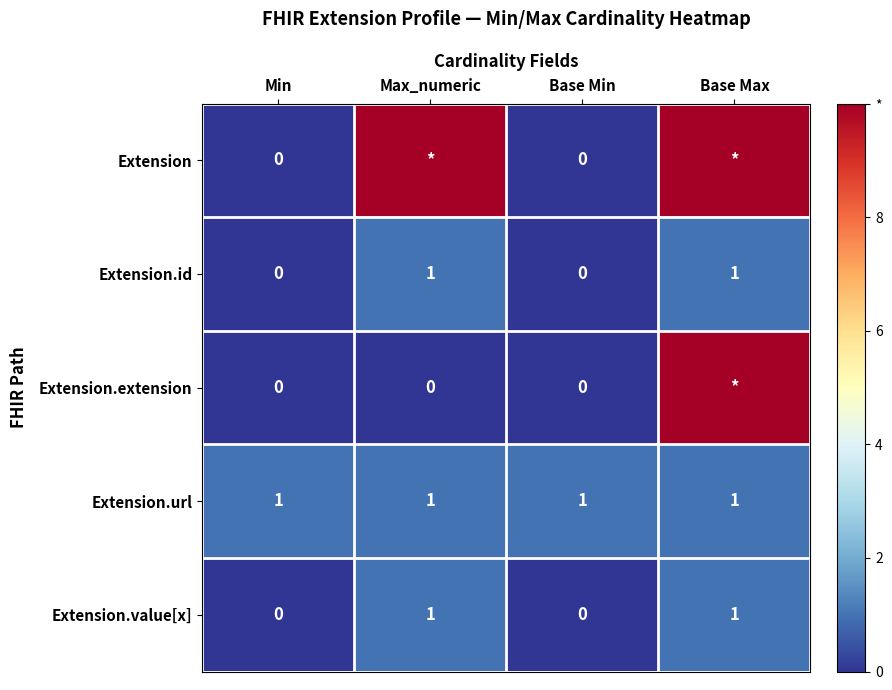

How many values in Extension.id are above zero?

2